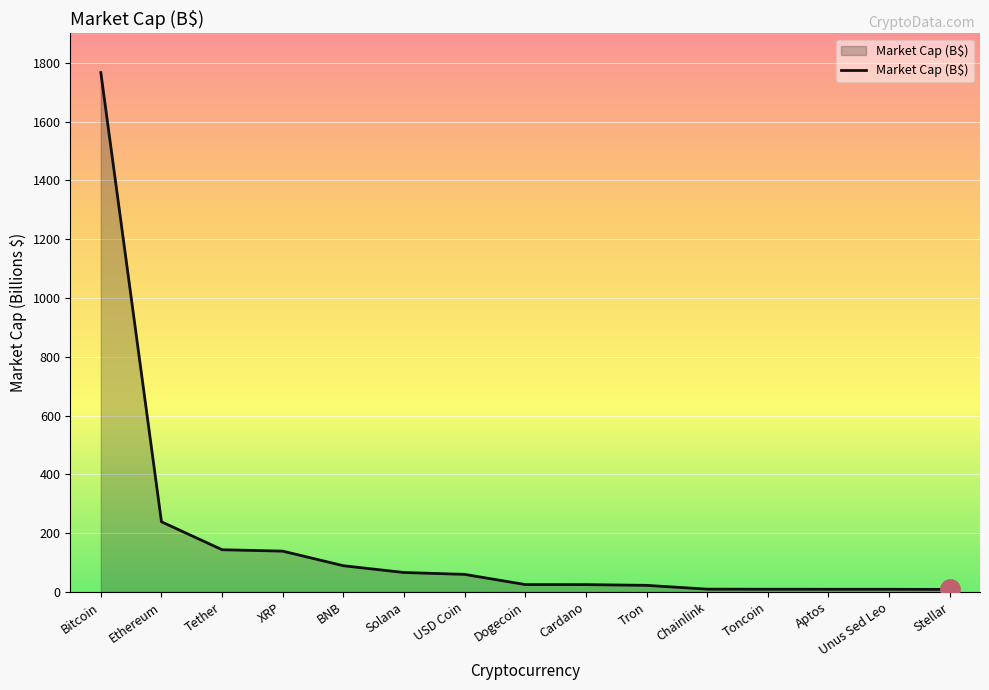

What is the difference between the second highest and minimum values?

230.1